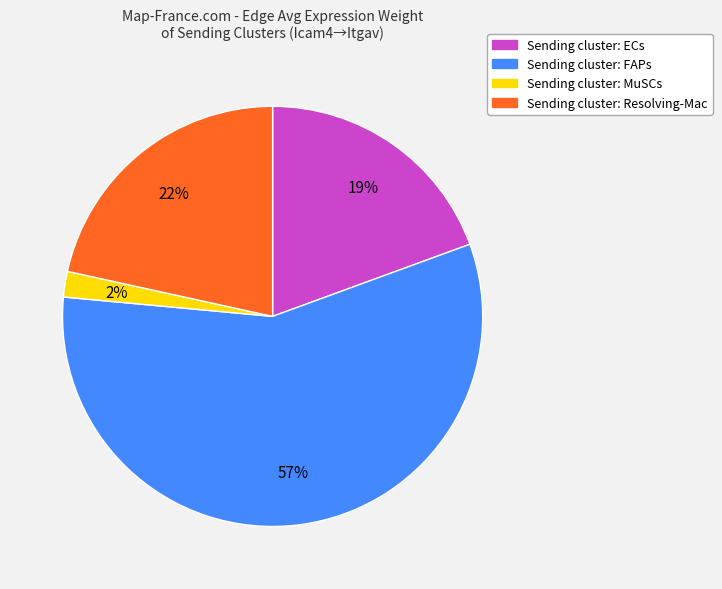

The Sending cluster: ECs slice represents 19% of the pie. True or false?

True